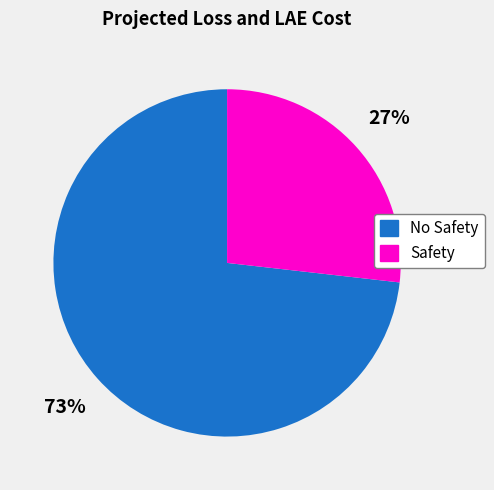

To the nearest percent, what percentage of the pie is No Safety?

73%